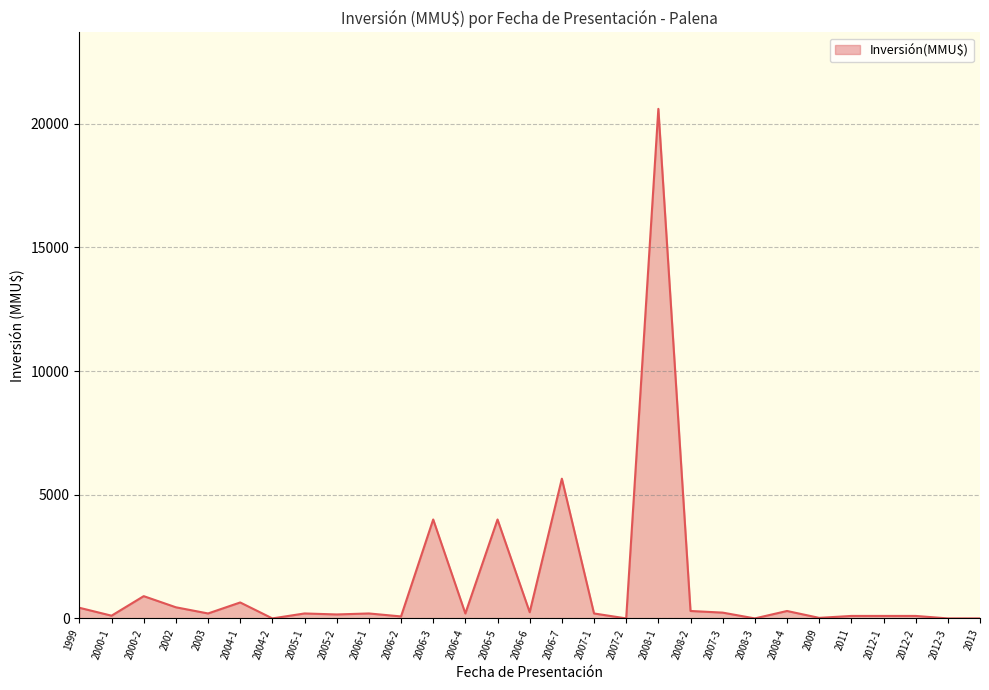

At which category does the data reach its first local peak?

2000-2